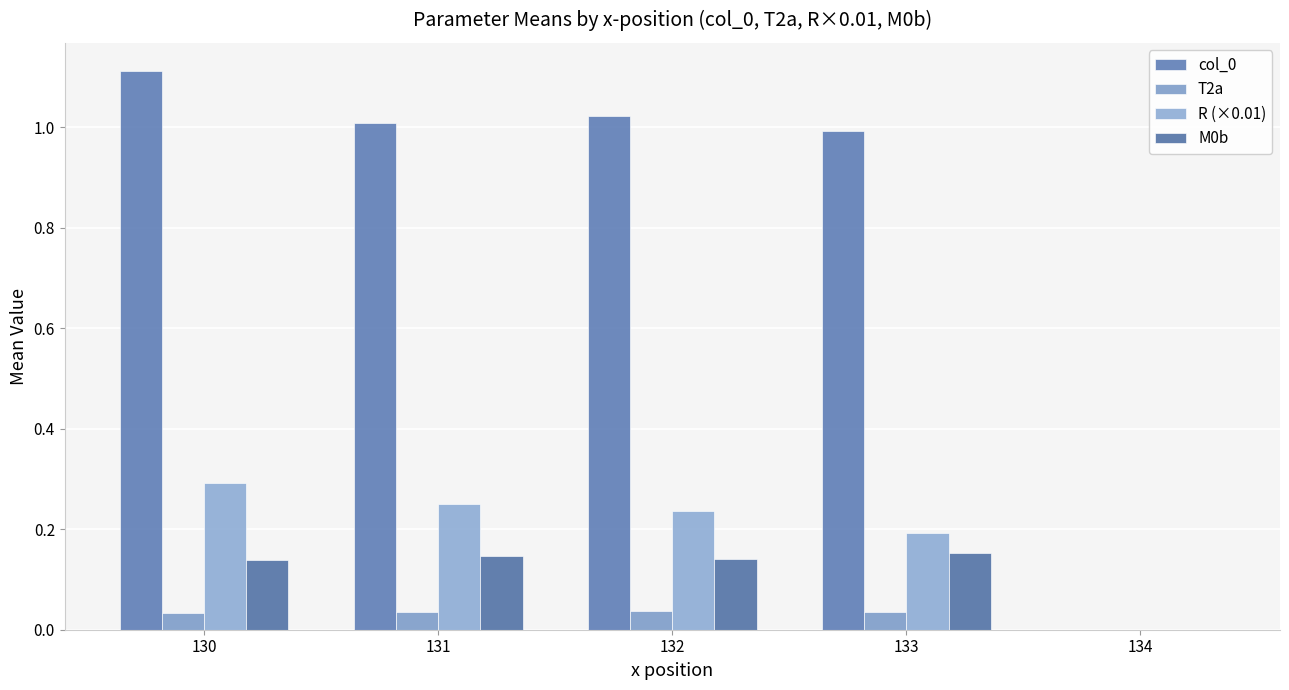

How many R (×0.01) values are between 0 and 1?

5